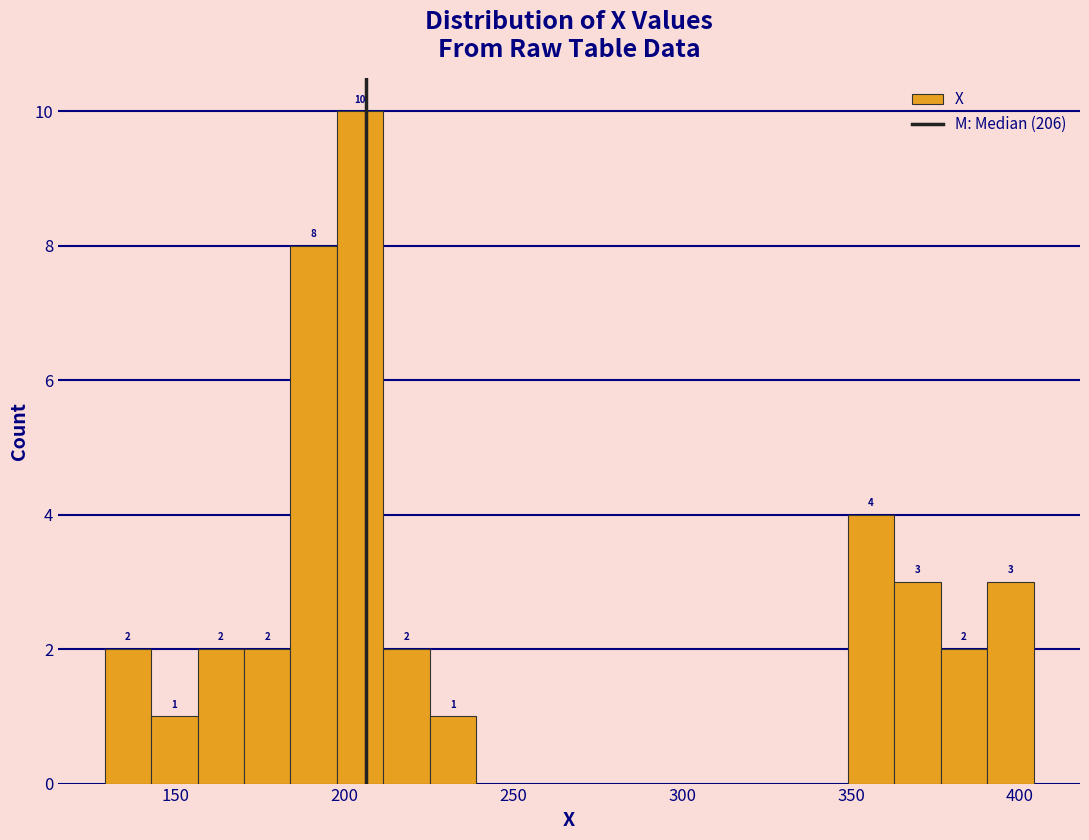

Read against the x-axis, roughly where is the centre of the tallest bar?

205